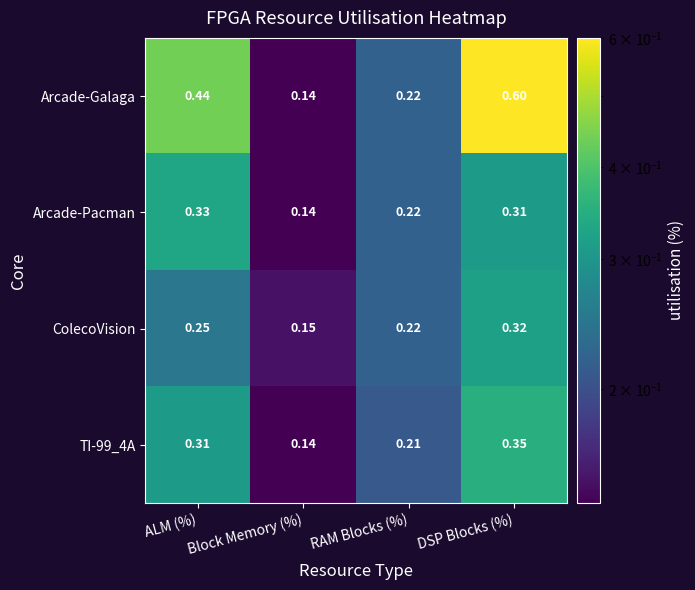

Which series has the largest range (max minus min)?

Arcade-Galaga